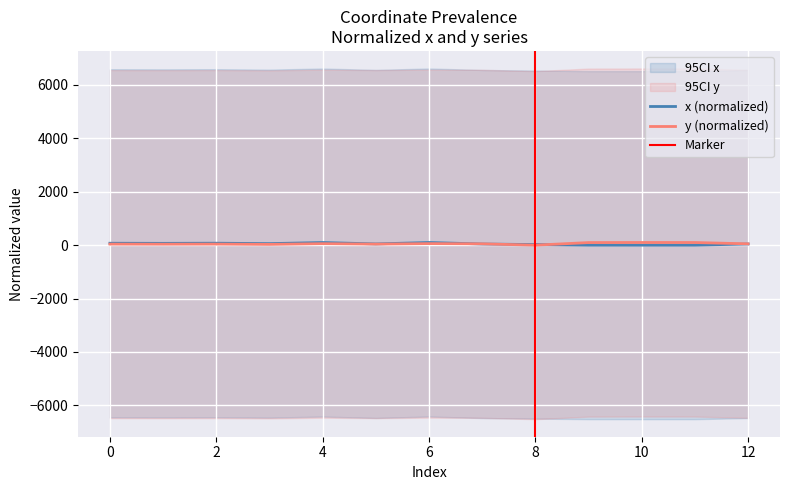

What is the approximate value of x at 2?

73.4